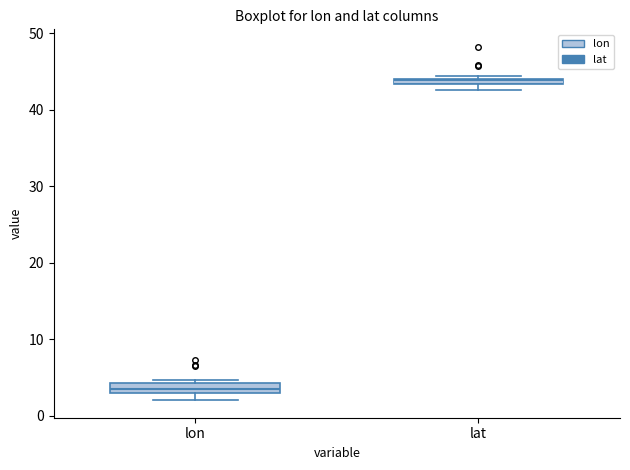

Which box has the lowest median line?

lon